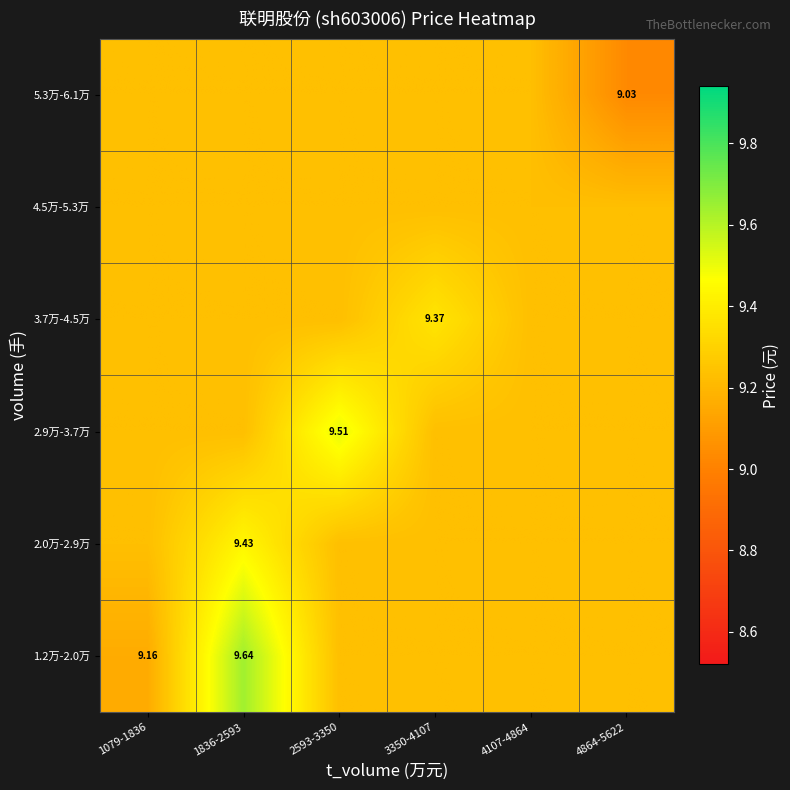

What is the total value across all series at 4107-4864?

55.4